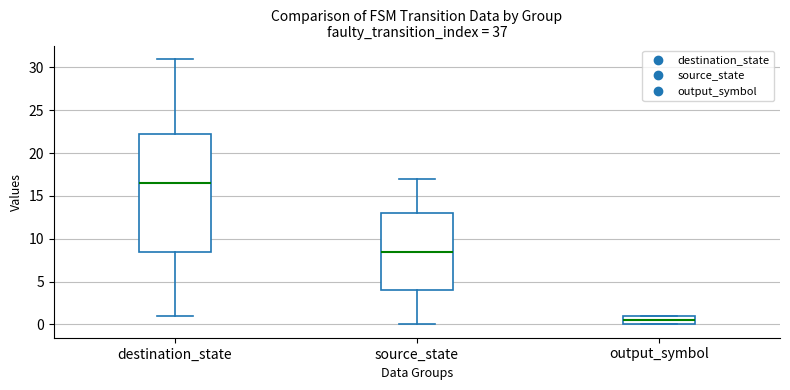

Which box has the highest median line?

destination_state